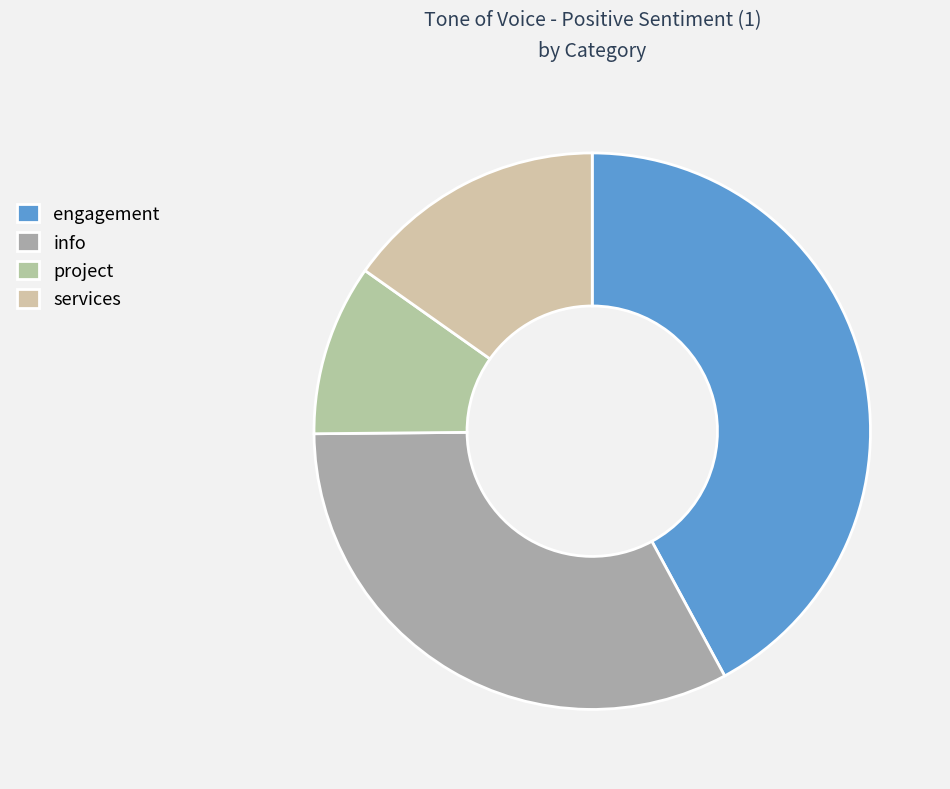

What portion of the pie excludes project?

90.1%